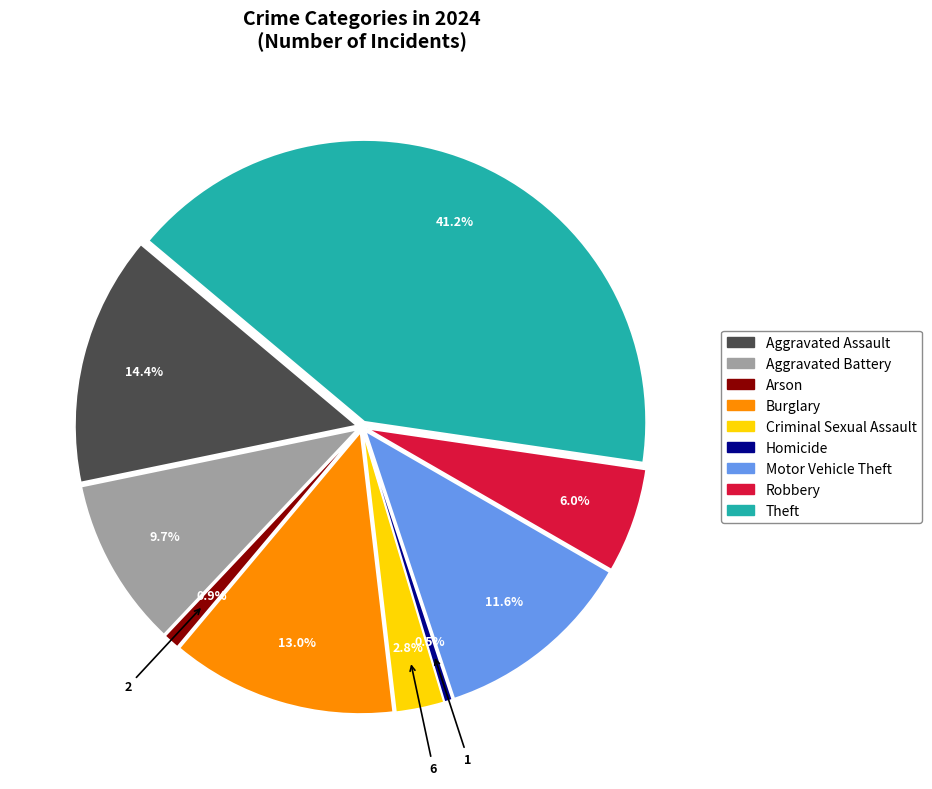

Which slice is the smallest?

Homicide